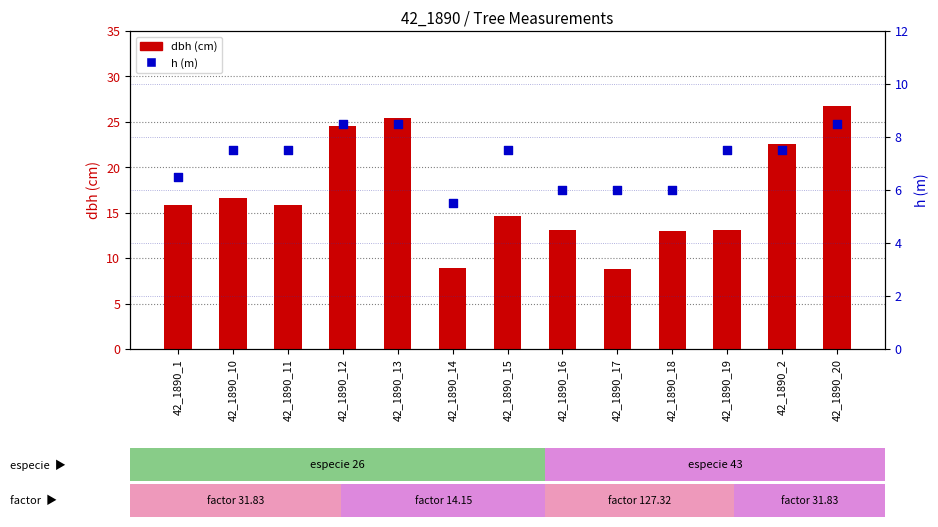

What is the total value across all series at 42_1890_17?

14.8